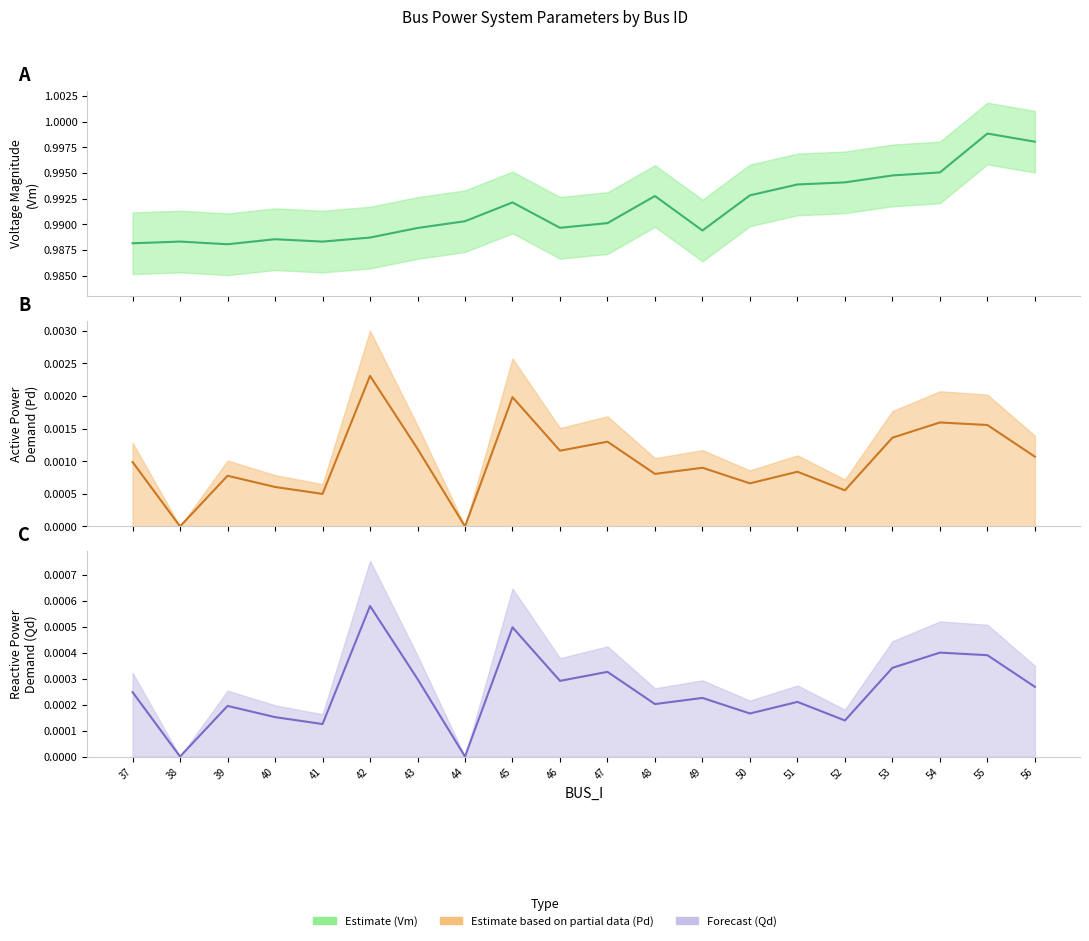

Is the value of Vm center at 43 greater than the value of Pd center at 48?

Yes